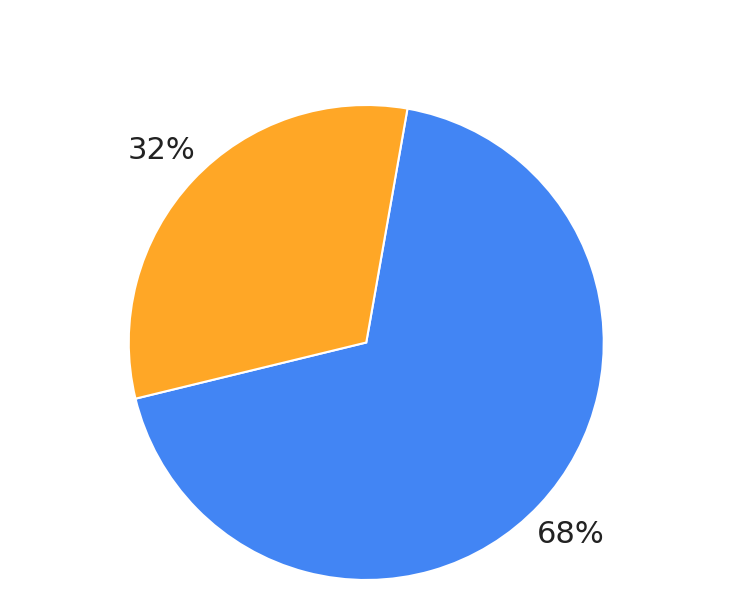

Is there any slice that represents more than half of the pie?

Yes